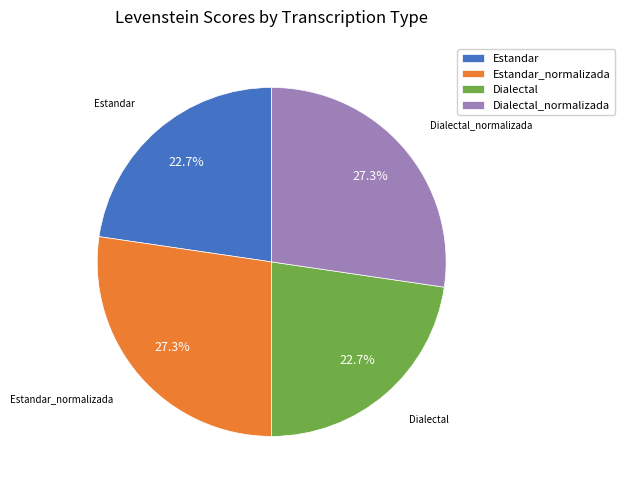

To the nearest percent, what percentage of the pie is Dialectal?

23%